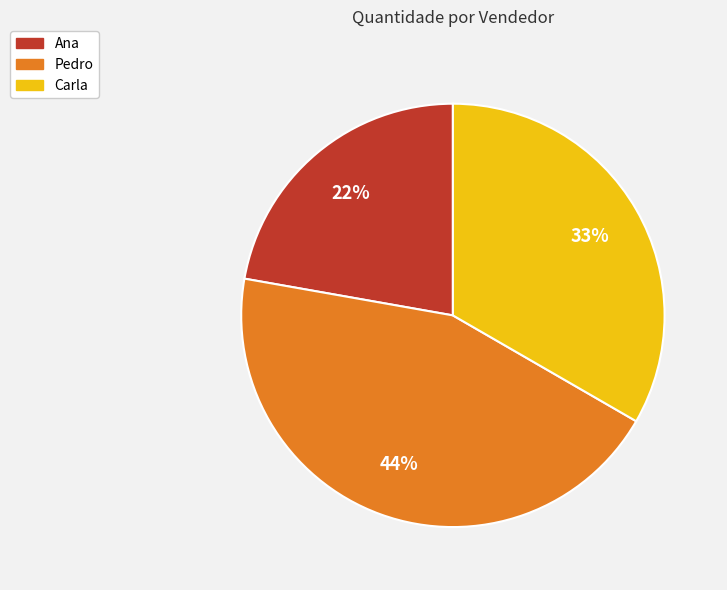

Approximately how many times larger is the value at Ana compared to Carla?

0.7